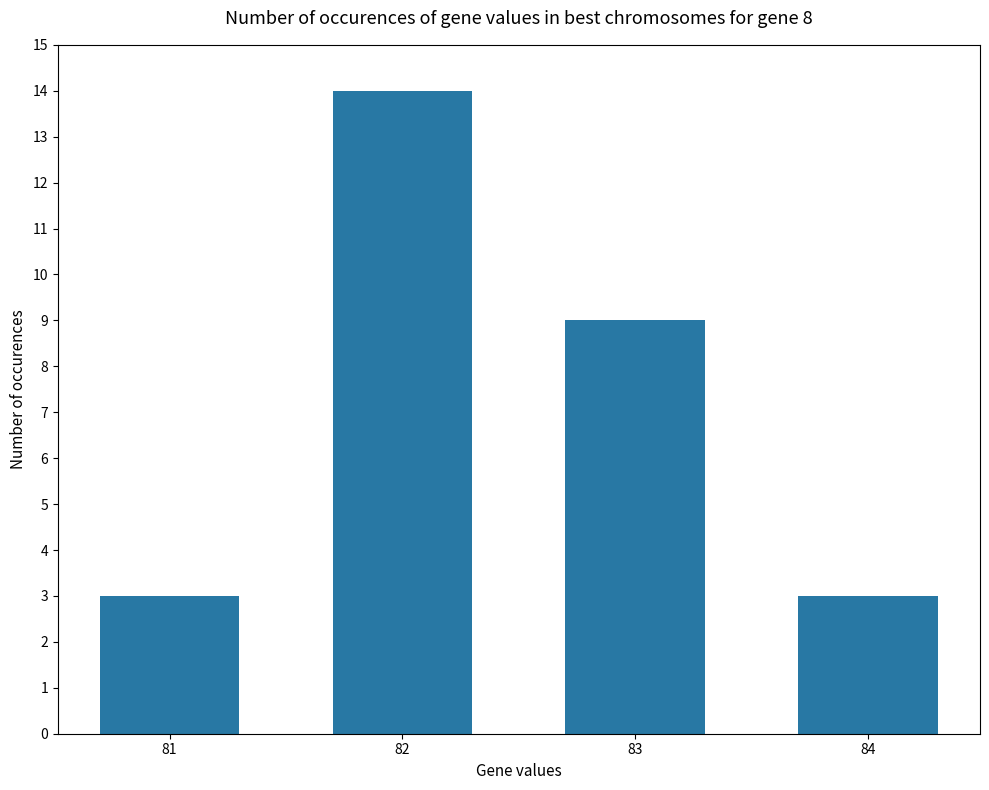

What is the value of the 1st bar from the left?

3